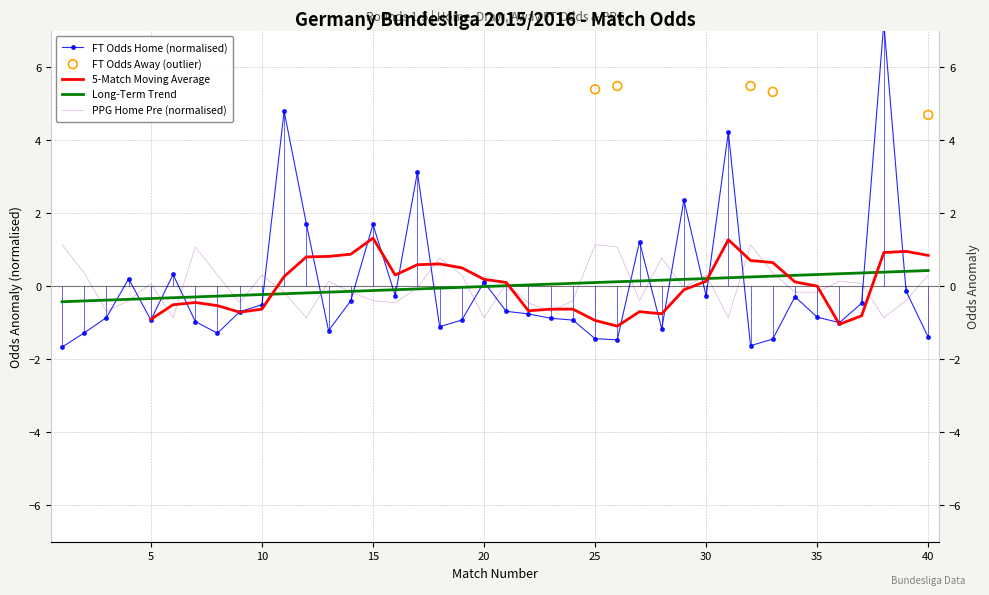

Is the value of FT_Odds_H at 21 greater than the value of PPG_Home_Pre at 1?

No